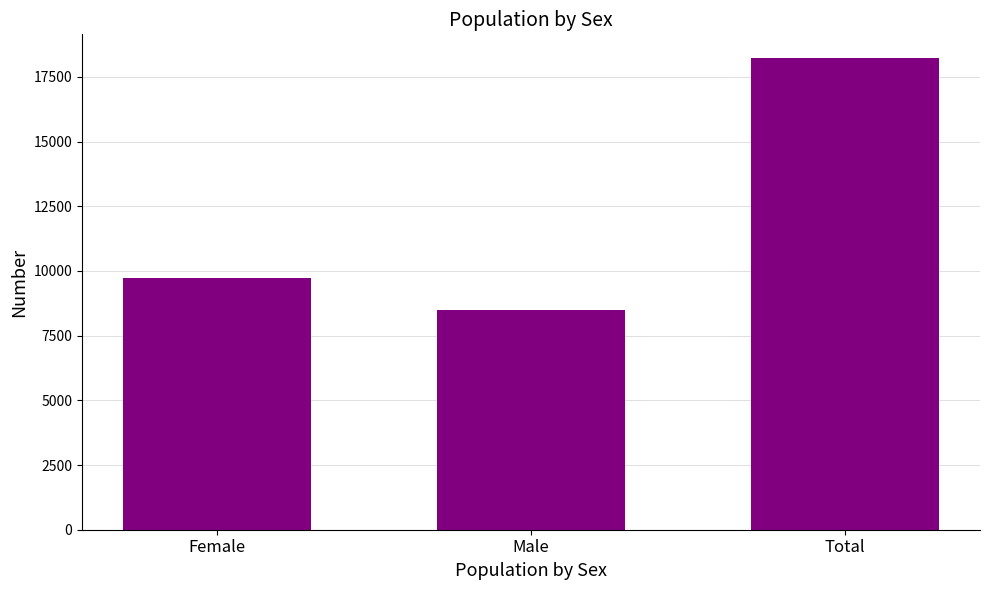

Is it true that the value at Female is 9728?

True